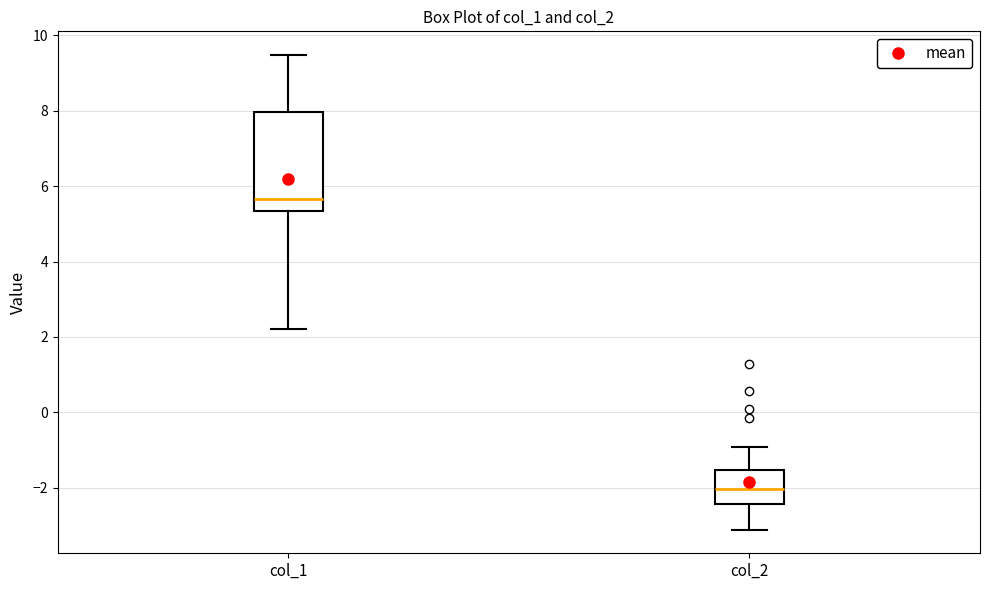

Reading left to right, read every box against the y-axis: the position of its median line, the range the box covers, and the ends of its whiskers. The values are not printed on the chart, so give them approximately, as read against the axis.

col_1: median 5.6, box 5.4 to 8.0, whiskers 2.2 to 9.4
col_2: median -2.0, box -2.4 to -1.6, whiskers -3.2 to -1.0